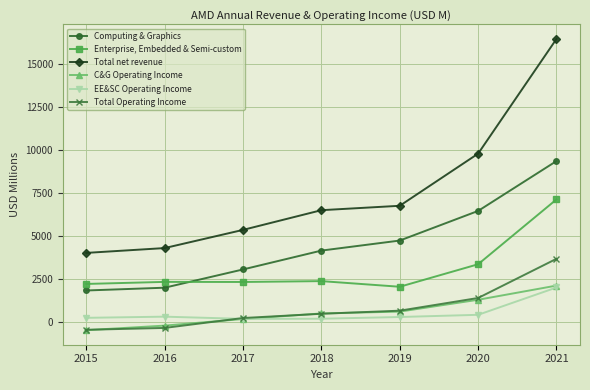

True or false: EE&SC Operating Income and Computing & Graphics intersect in this chart.

False